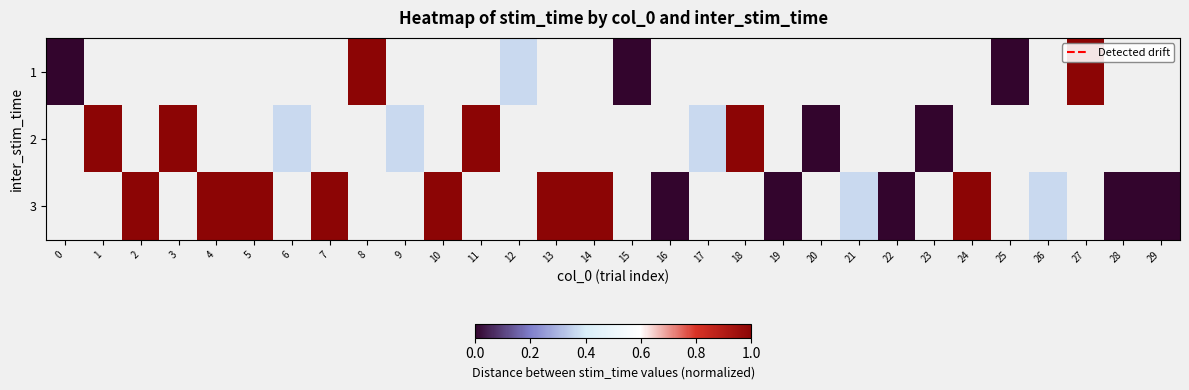

What is the highest value of the 1 series?

1.0